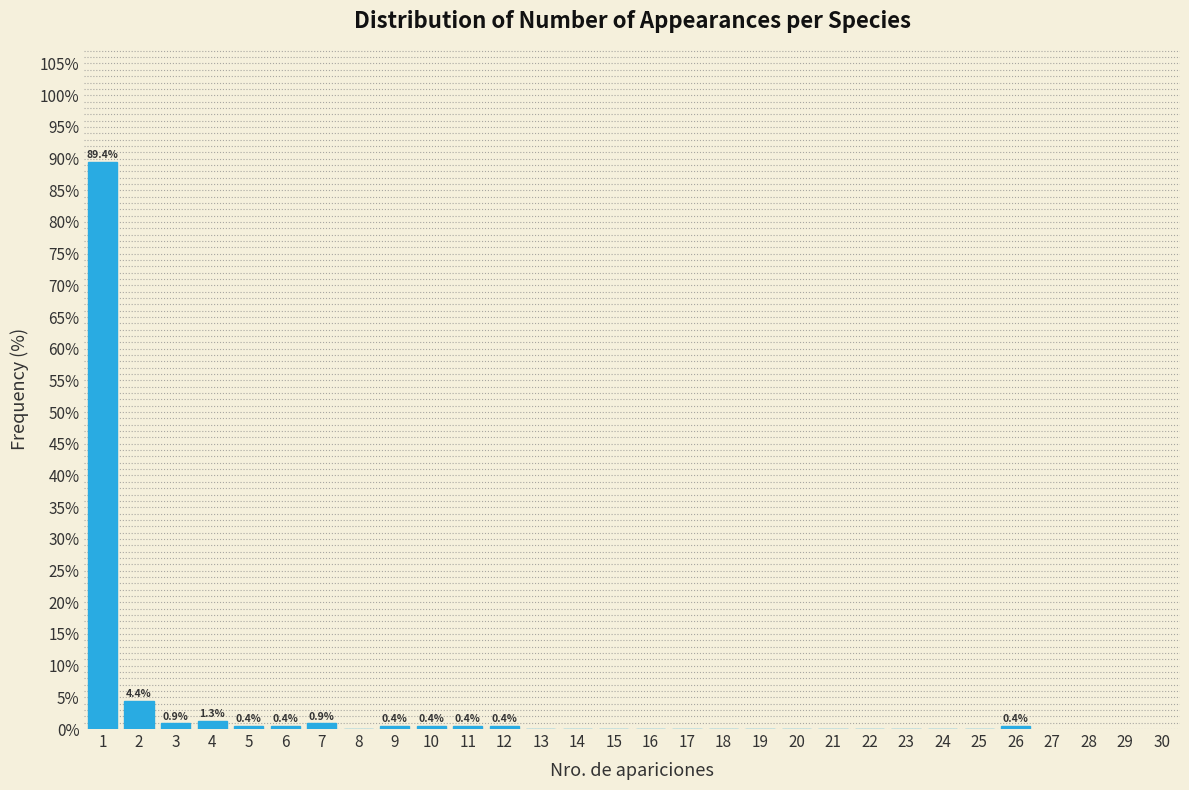

Over which range of the x-axis is the bar tallest?

0.5 to 1.5